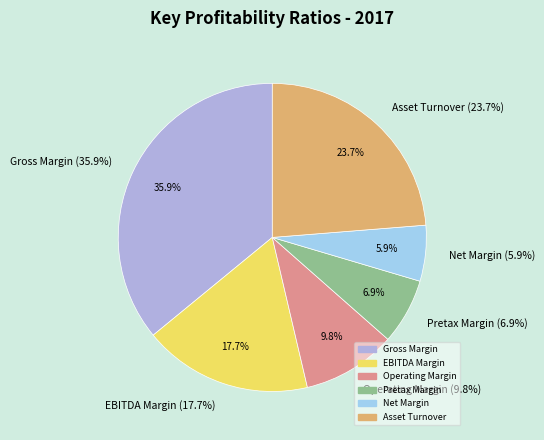

What is the smallest slice in the pie chart?

Net Margin